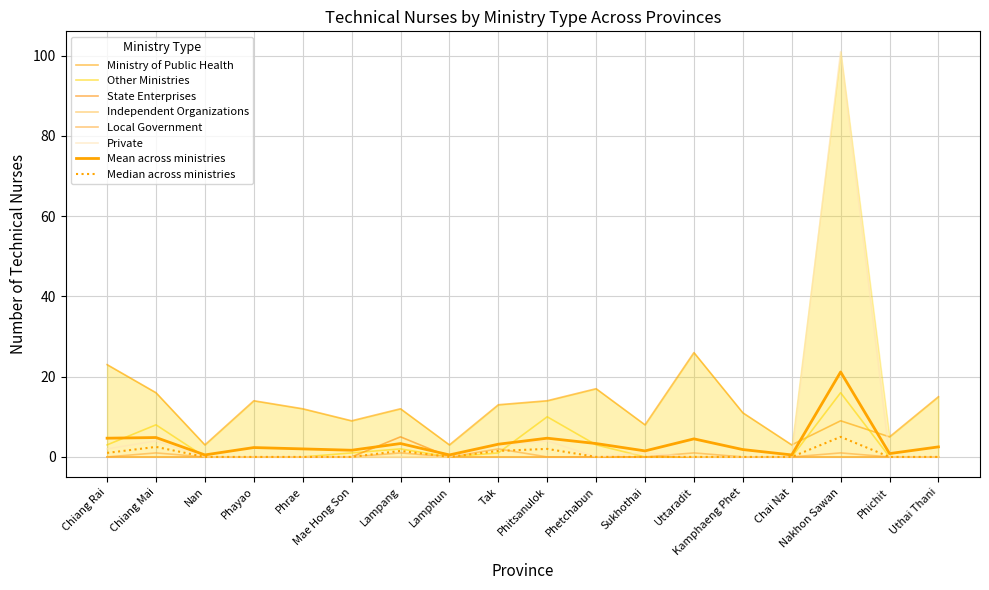

True or false: Local Government has a value of 1 at Phichit.

False